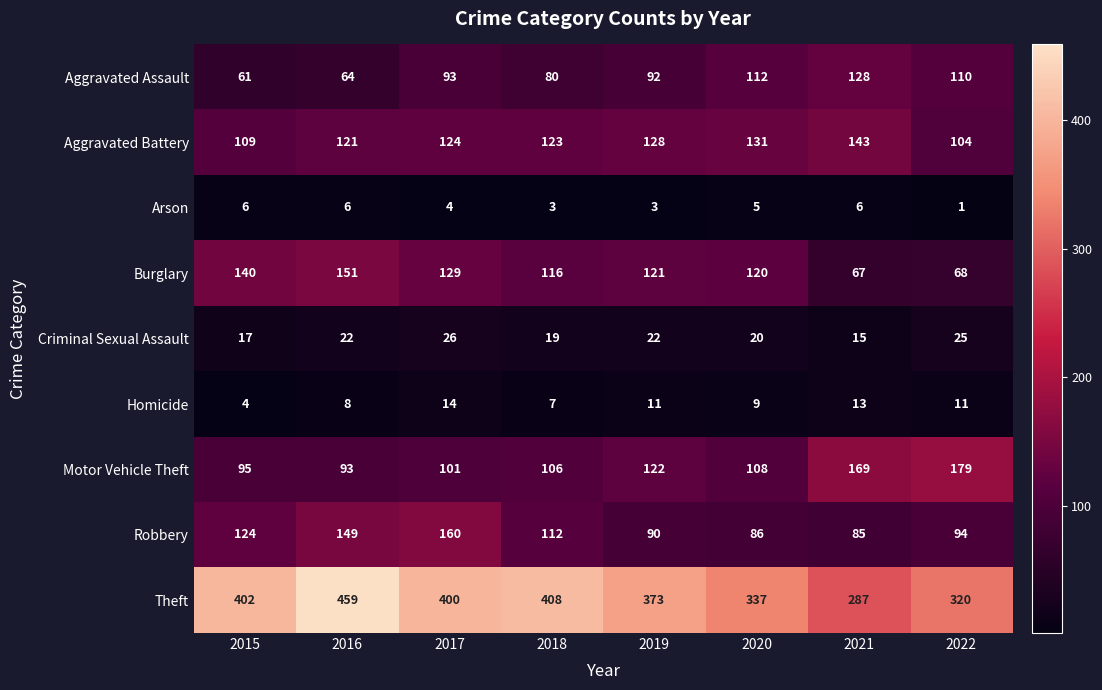

What is the highest value of the Aggravated Battery series?

143